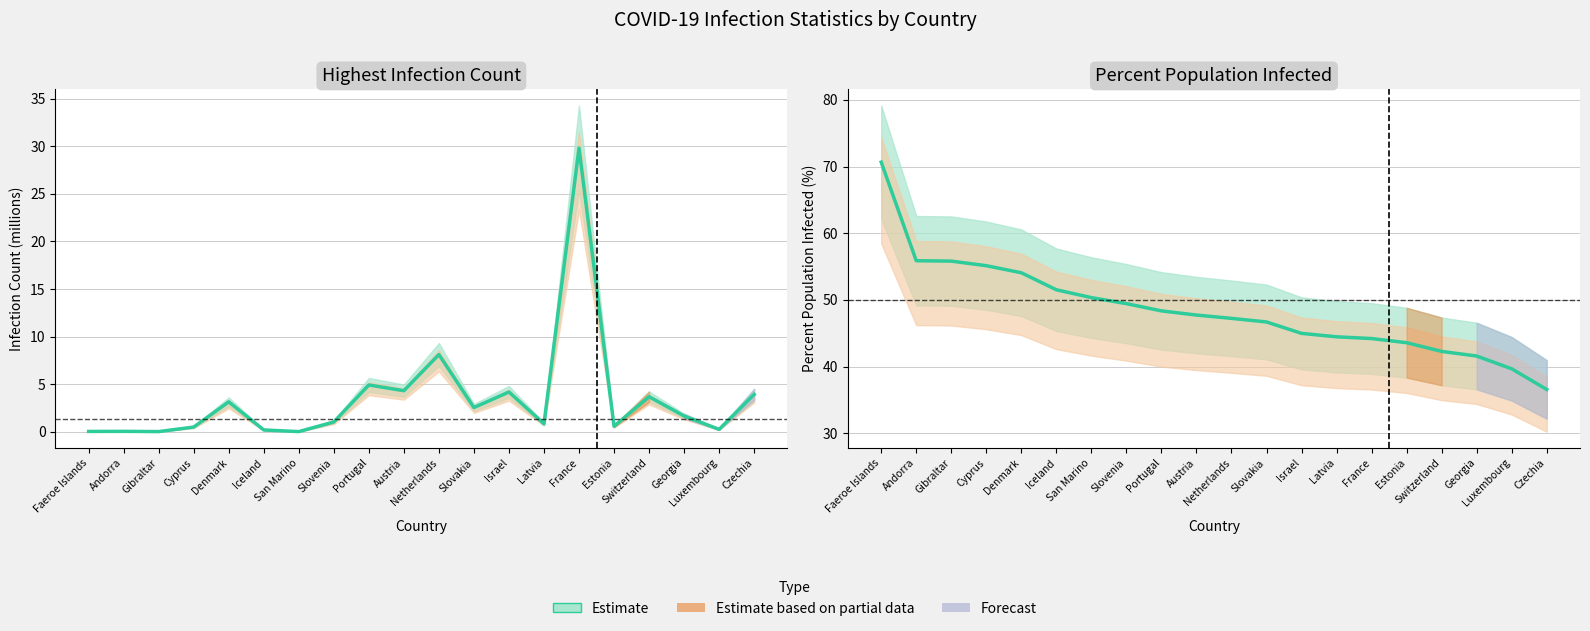

What is the value of the 5th point from the left?

54.1